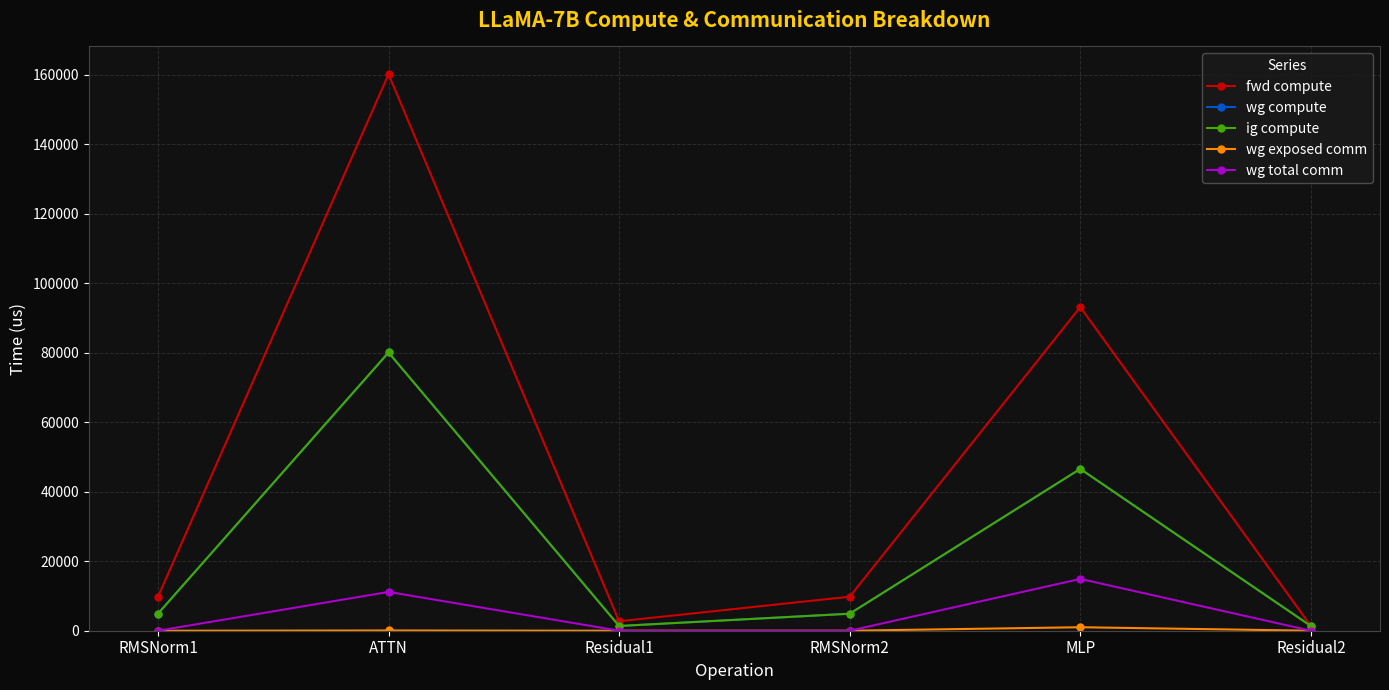

The value of wg exposed comm at Residual1 is 0.0. True or false?

True